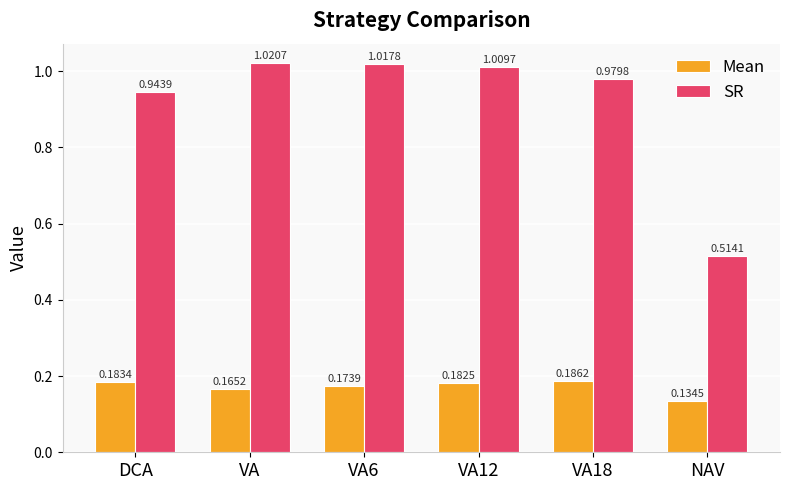

How many data points does each series have?

6